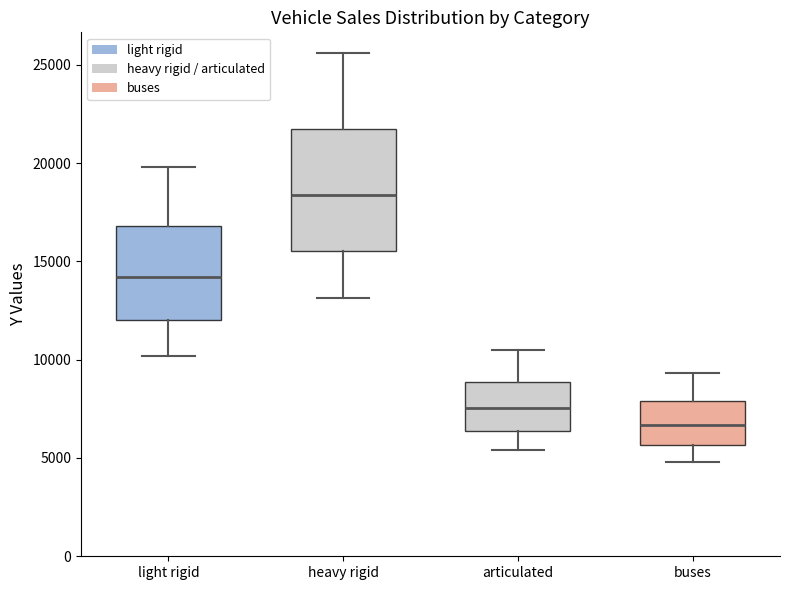

Comparing the boxes themselves (not the whiskers), which one is the tallest?

heavy rigid